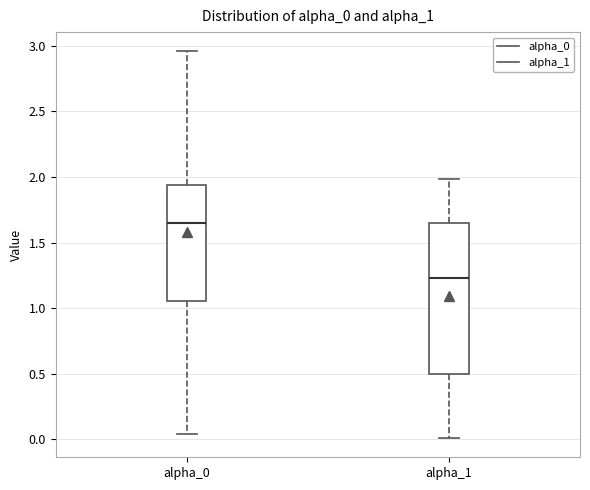

Reading left to right, transcribe this box plot: for each box, give where its median line is, the range the box spans, and where its two whiskers end, as read against the y-axis. The values are not printed on the chart, so give them approximately, as read against the axis.

alpha_0: median 1.65, box 1.05 to 1.95, whiskers 0.05 to 2.95
alpha_1: median 1.25, box 0.50 to 1.65, whiskers 0.00 to 2.00